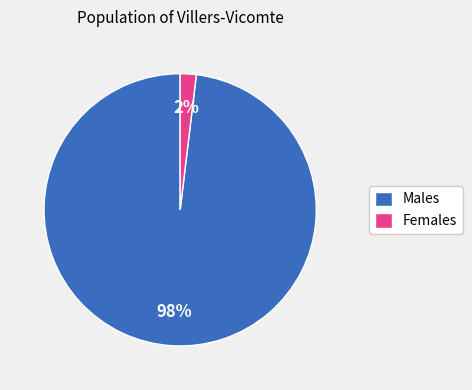

Do Males and Females together represent more than half of the pie?

Yes